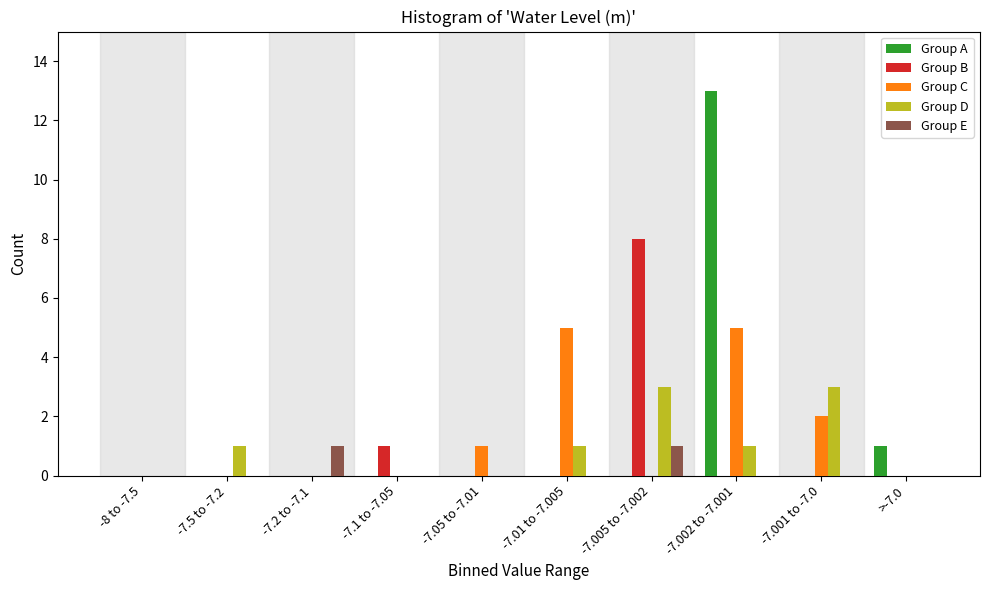

True or false: Group A has a value of 13 at -7.002 to -7.001.

True